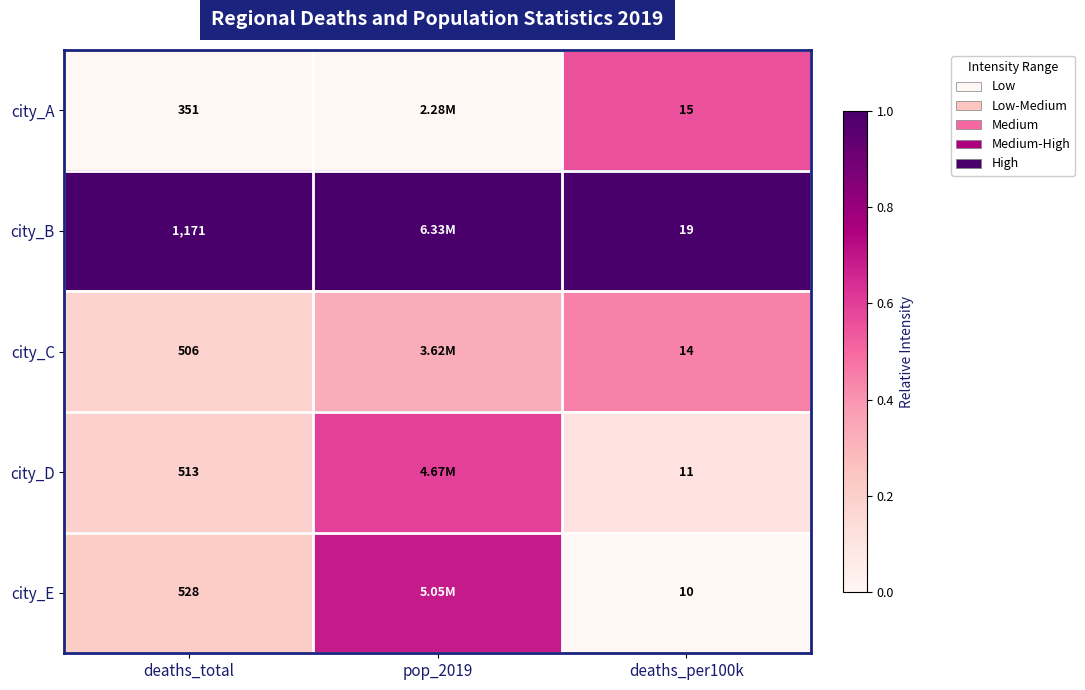

Is the value of city_C at deaths_total greater than the value of city_A at deaths_total?

Yes